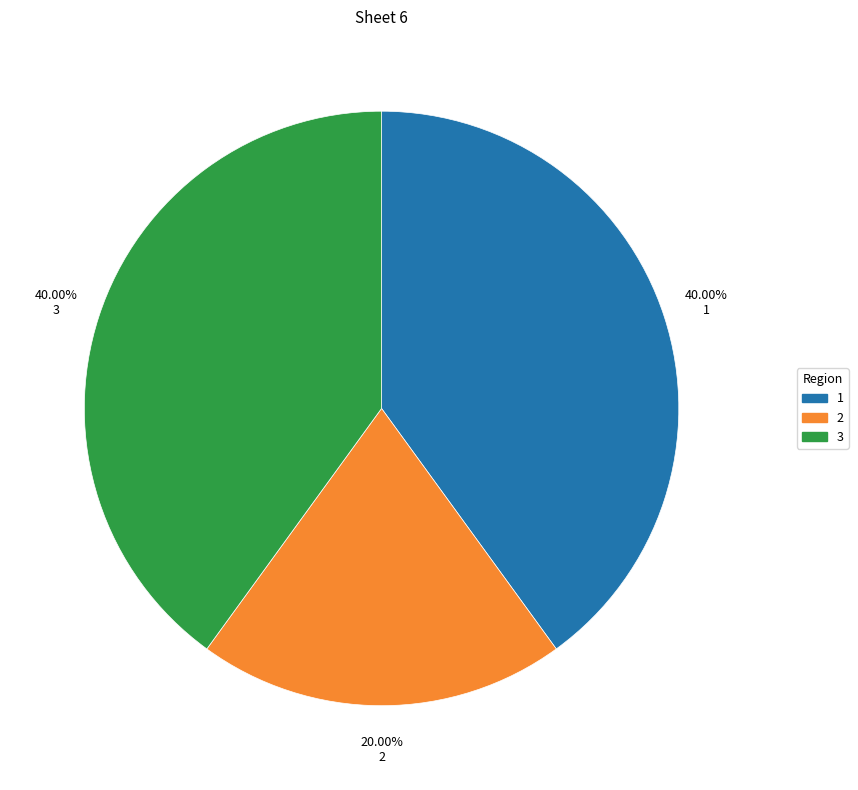

To the nearest percent, what is the average slice percentage?

33%